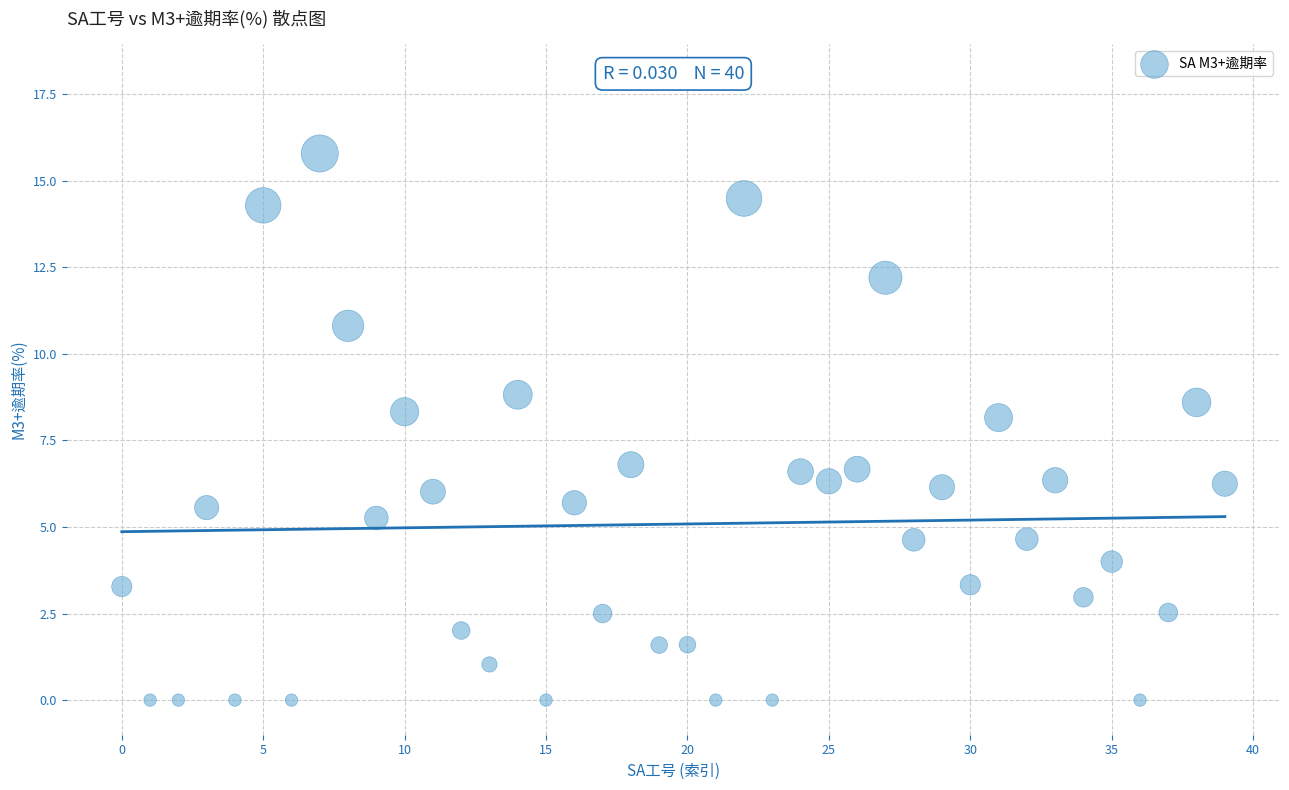

What is the range of Y values (max minus min)?

15.8